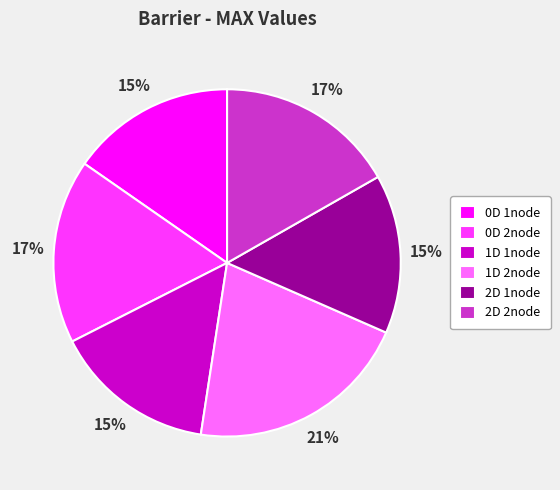

True or false: 1D 1node accounts for 22% of the total.

False